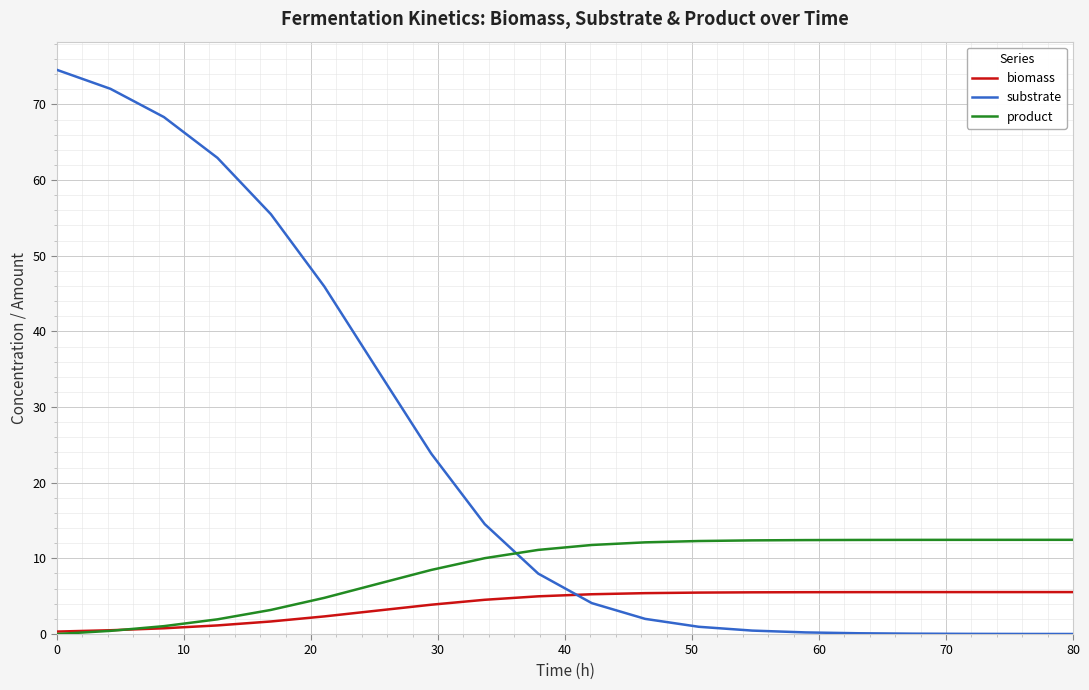

How many times do substrate and product cross each other?

1